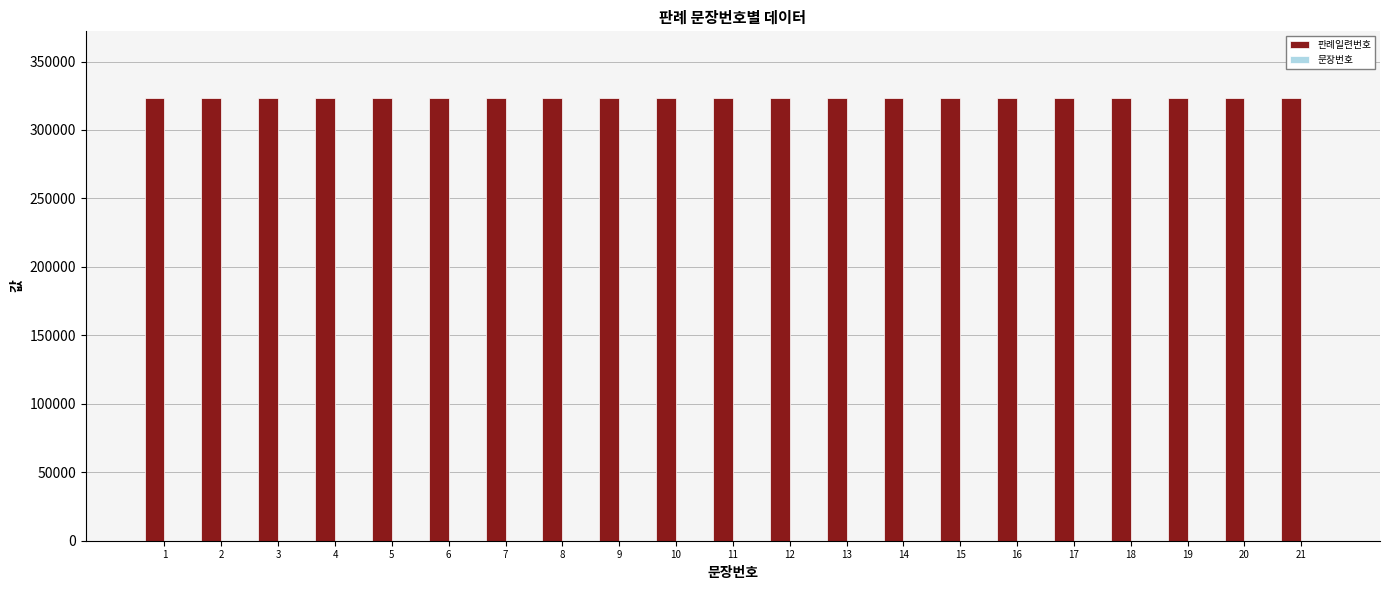

Which series has the largest total across all categories?

판례일련번호